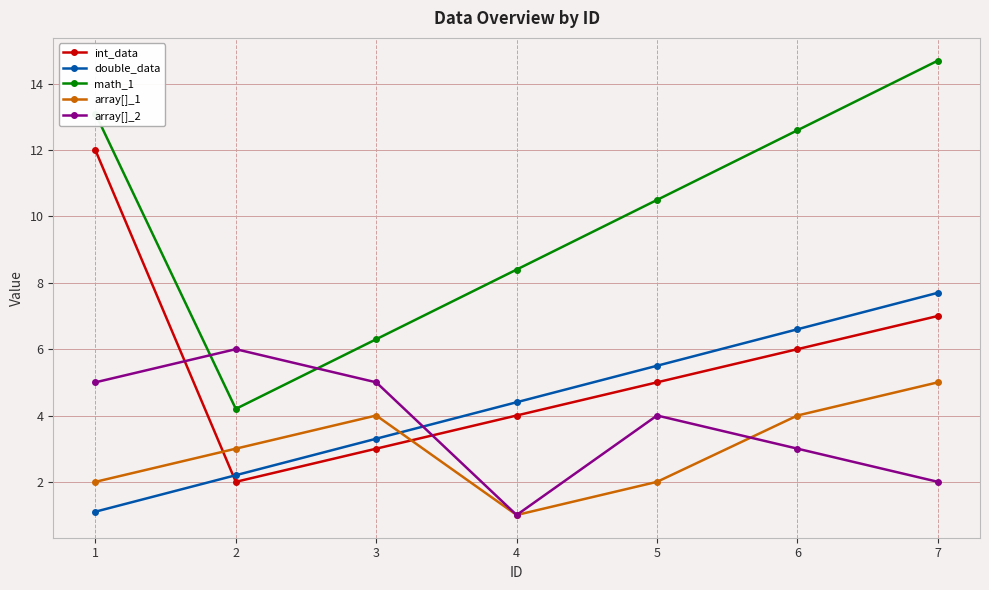

Where does the int_data series first go above 5?

1